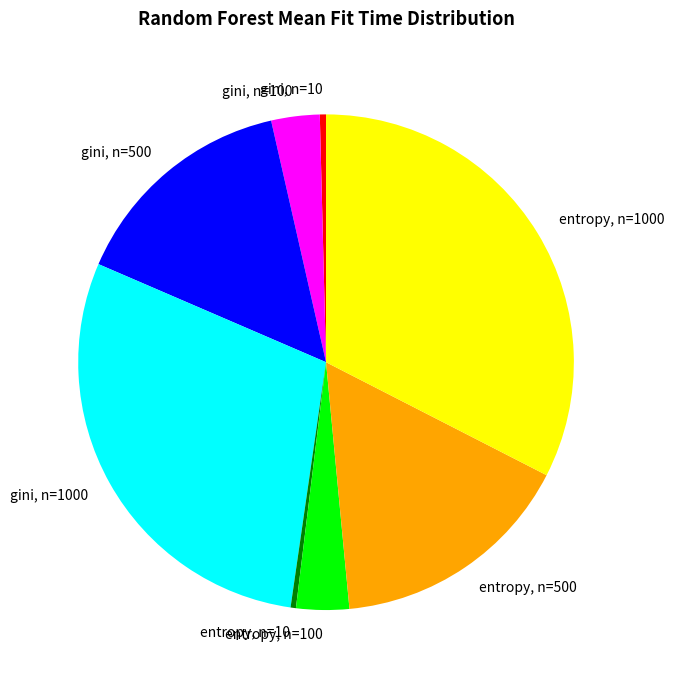

How many slices are in this pie chart?

8